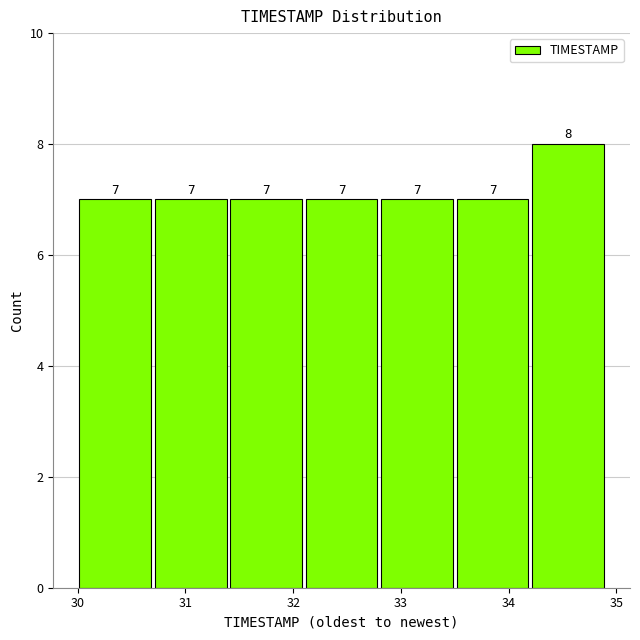

Over which range of the x-axis is the bar tallest?

34.2 to 34.9